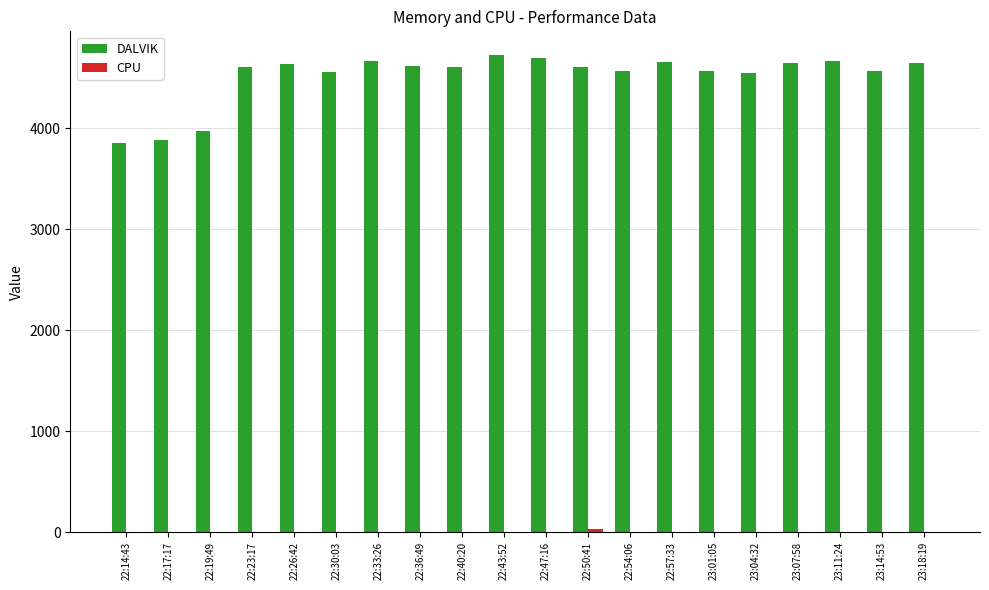

The value of DALVIK at 23:11:24 is 4663. True or false?

True